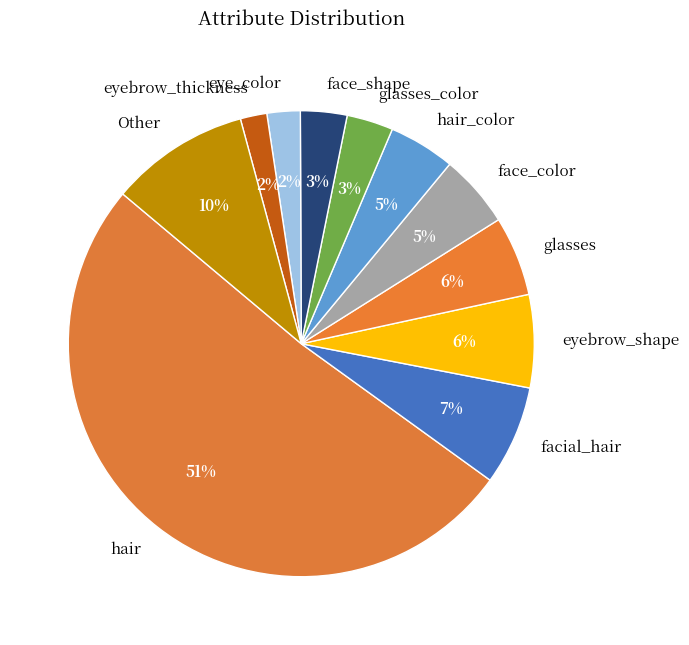

What percentage is the hair_color slice, to the nearest percent?

5%